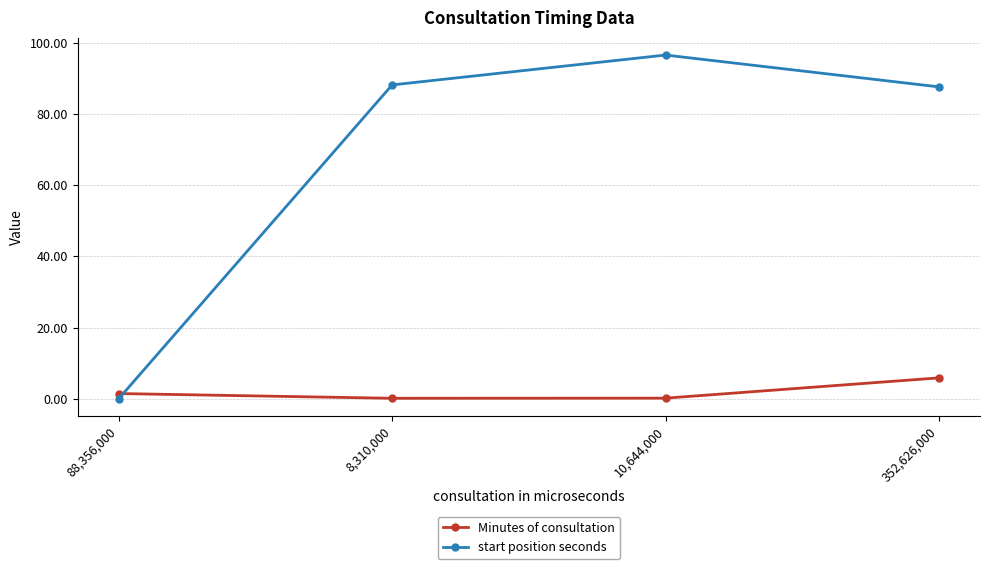

Which series has the widest spread of values?

start position seconds